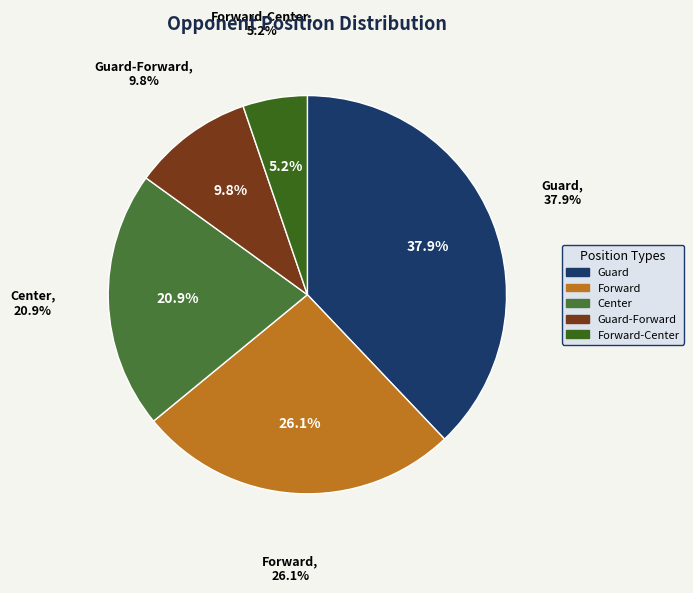

Which category has the biggest portion of the pie?

Guard